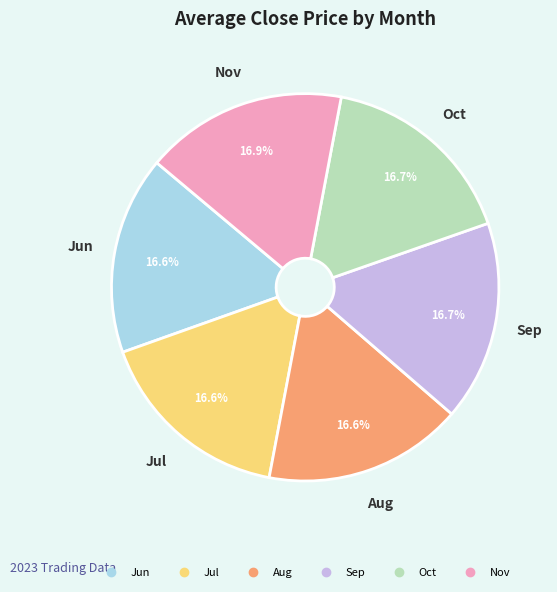

Is there a majority slice in this chart?

No